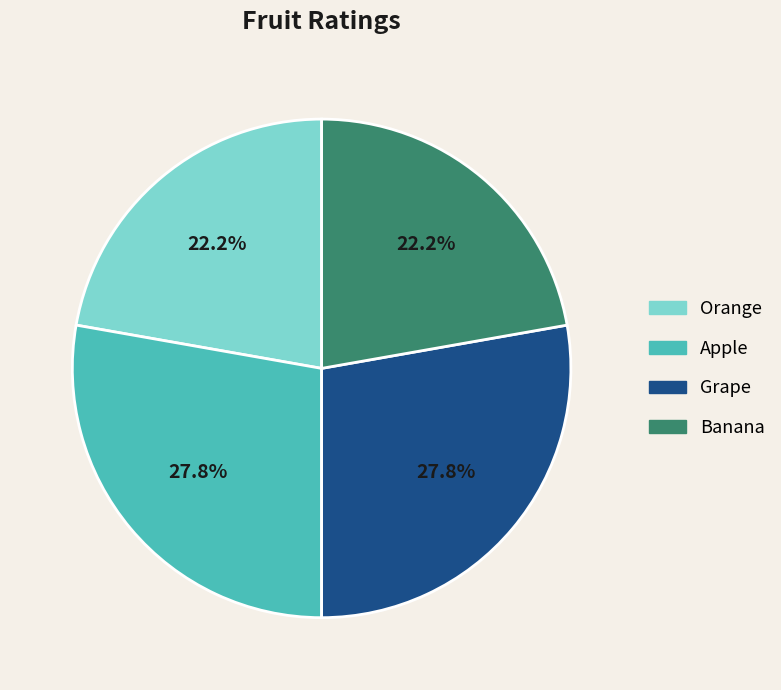

What percentage do Orange and Grape together represent?

50.0%